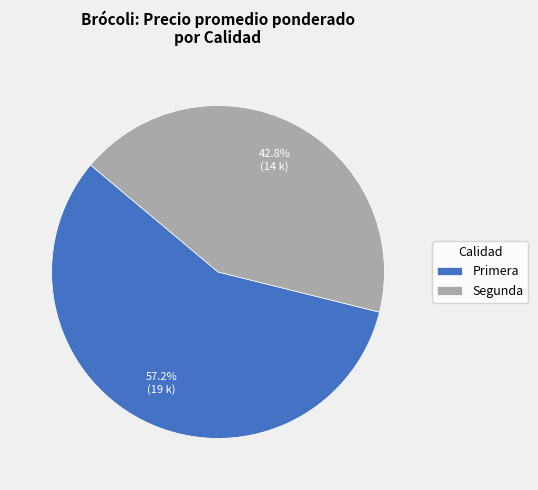

What is the largest slice in the pie chart?

Primera